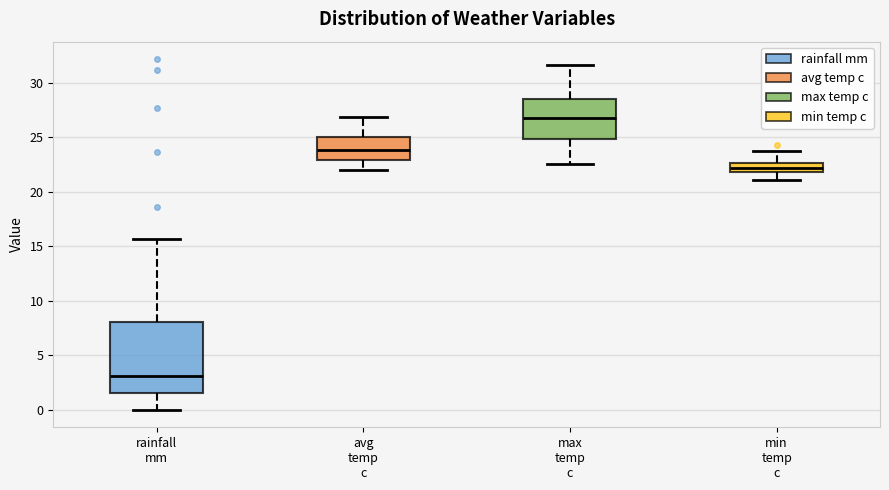

Comparing the boxes themselves (not the whiskers), which one is the tallest?

rainfall mm